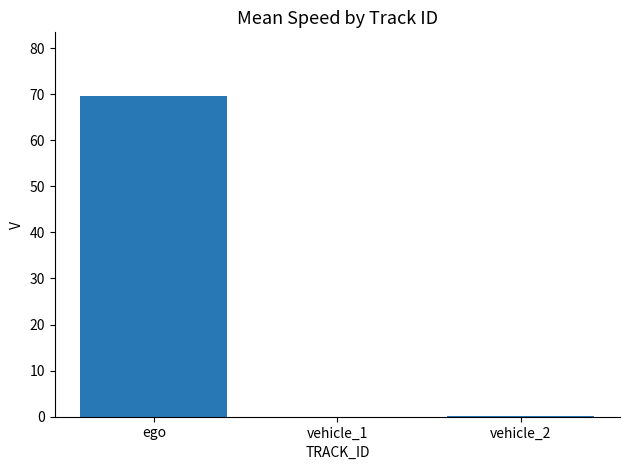

Is it true that the value at ego is 17.2?

False